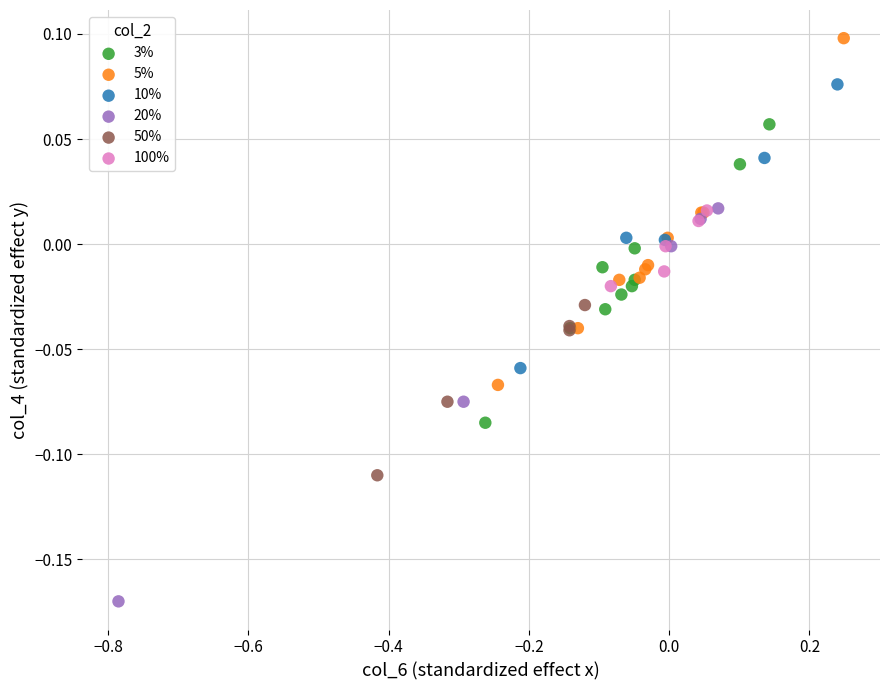

Which series contains the highest Y value?

5%